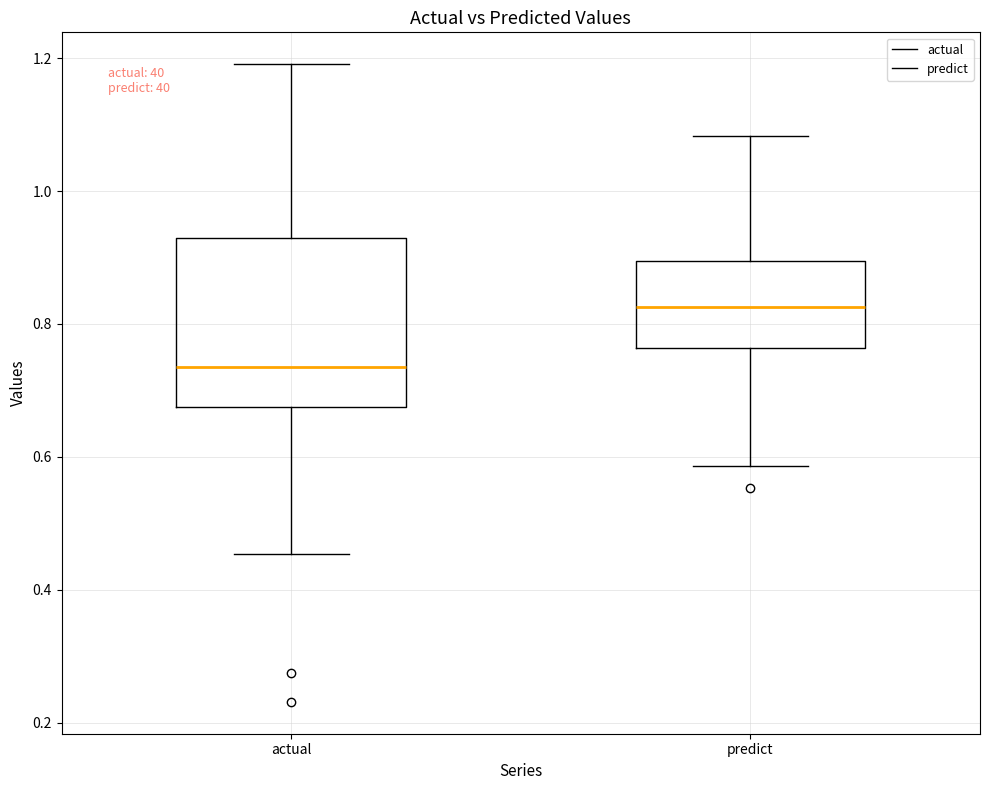

Which box is the tallest, from its lower edge to its upper edge?

actual